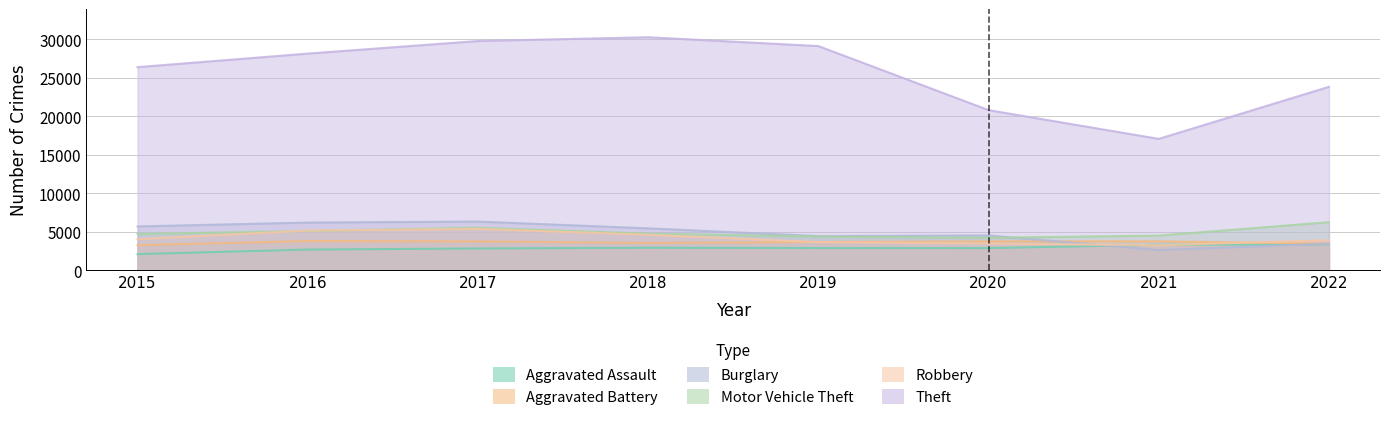

What is the smallest value displayed?

2101